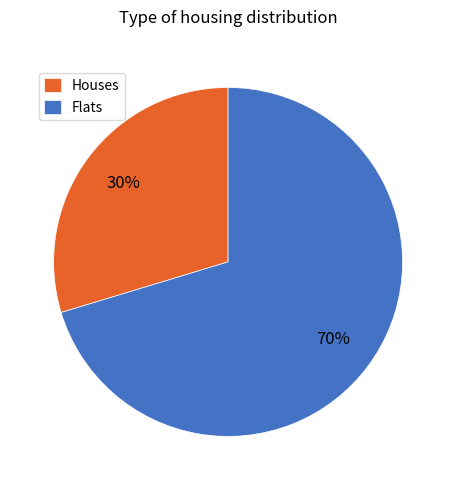

Which has a higher value, Flats or Houses?

Flats